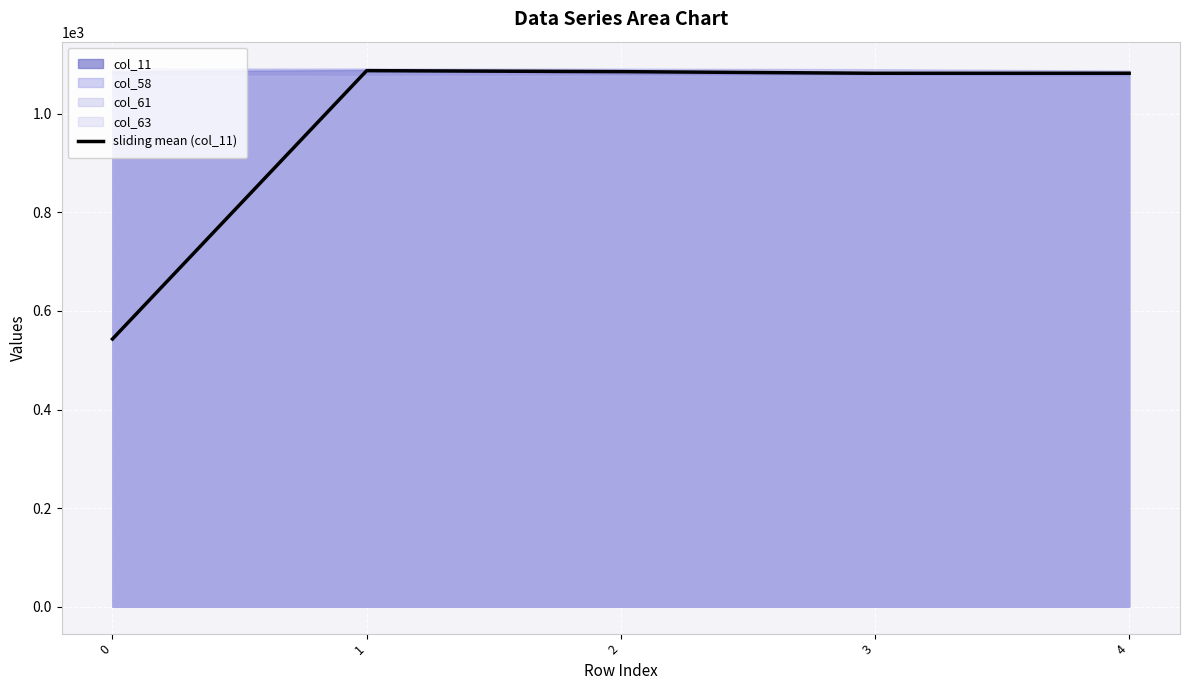

Reading left to right, transcribe all the data shown in this chart.

0=543.2	1=1087.7	2=1085.7	3=1082.3	4=1082.4